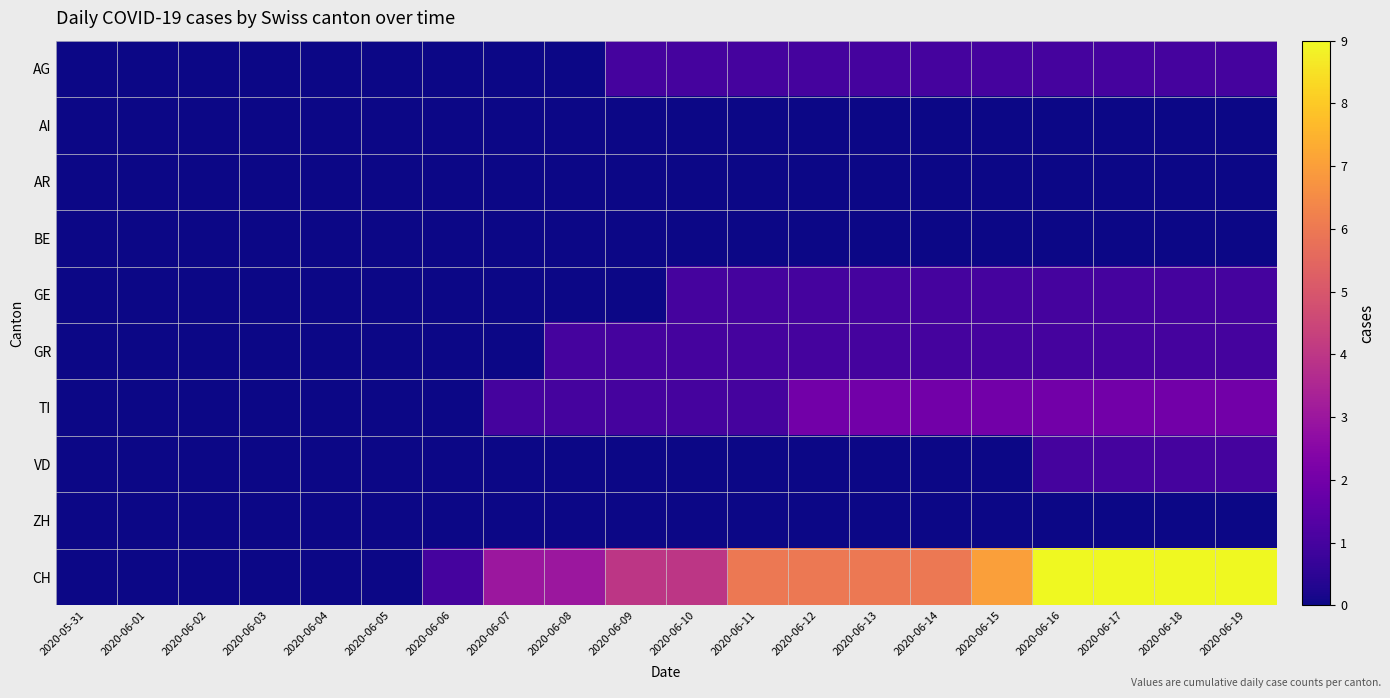

Reading left to right, transcribe all the data shown in this chart.

AG: 2020-05-31=0	2020-06-01=0	2020-06-02=0	2020-06-03=0	2020-06-04=0	2020-06-05=0	2020-06-06=0	2020-06-07=0	2020-06-08=0	2020-06-09=1	2020-06-10=1	2020-06-11=1	2020-06-12=1	2020-06-13=1	2020-06-14=1	2020-06-15=1	2020-06-16=1	2020-06-17=1	2020-06-18=1	2020-06-19=1
AI: 2020-05-31=0	2020-06-01=0	2020-06-02=0	2020-06-03=0	2020-06-04=0	2020-06-05=0	2020-06-06=0	2020-06-07=0	2020-06-08=0	2020-06-09=0	2020-06-10=0	2020-06-11=0	2020-06-12=0	2020-06-13=0	2020-06-14=0	2020-06-15=0	2020-06-16=0	2020-06-17=0	2020-06-18=0	2020-06-19=0
AR: 2020-05-31=0	2020-06-01=0	2020-06-02=0	2020-06-03=0	2020-06-04=0	2020-06-05=0	2020-06-06=0	2020-06-07=0	2020-06-08=0	2020-06-09=0	2020-06-10=0	2020-06-11=0	2020-06-12=0	2020-06-13=0	2020-06-14=0	2020-06-15=0	2020-06-16=0	2020-06-17=0	2020-06-18=0	2020-06-19=0
BE: 2020-05-31=0	2020-06-01=0	2020-06-02=0	2020-06-03=0	2020-06-04=0	2020-06-05=0	2020-06-06=0	2020-06-07=0	2020-06-08=0	2020-06-09=0	2020-06-10=0	2020-06-11=0	2020-06-12=0	2020-06-13=0	2020-06-14=0	2020-06-15=0	2020-06-16=0	2020-06-17=0	2020-06-18=0	2020-06-19=0
GE: 2020-05-31=0	2020-06-01=0	2020-06-02=0	2020-06-03=0	2020-06-04=0	2020-06-05=0	2020-06-06=0	2020-06-07=0	2020-06-08=0	2020-06-09=0	2020-06-10=1	2020-06-11=1	2020-06-12=1	2020-06-13=1	2020-06-14=1	2020-06-15=1	2020-06-16=1	2020-06-17=1	2020-06-18=1	2020-06-19=1
GR: 2020-05-31=0	2020-06-01=0	2020-06-02=0	2020-06-03=0	2020-06-04=0	2020-06-05=0	2020-06-06=0	2020-06-07=0	2020-06-08=1	2020-06-09=1	2020-06-10=1	2020-06-11=1	2020-06-12=1	2020-06-13=1	2020-06-14=1	2020-06-15=1	2020-06-16=1	2020-06-17=1	2020-06-18=1	2020-06-19=1
TI: 2020-05-31=0	2020-06-01=0	2020-06-02=0	2020-06-03=0	2020-06-04=0	2020-06-05=0	2020-06-06=0	2020-06-07=1	2020-06-08=1	2020-06-09=1	2020-06-10=1	2020-06-11=1	2020-06-12=2	2020-06-13=2	2020-06-14=2	2020-06-15=2	2020-06-16=2	2020-06-17=2	2020-06-18=2	2020-06-19=2
VD: 2020-05-31=0	2020-06-01=0	2020-06-02=0	2020-06-03=0	2020-06-04=0	2020-06-05=0	2020-06-06=0	2020-06-07=0	2020-06-08=0	2020-06-09=0	2020-06-10=0	2020-06-11=0	2020-06-12=0	2020-06-13=0	2020-06-14=0	2020-06-15=0	2020-06-16=1	2020-06-17=1	2020-06-18=1	2020-06-19=1
ZH: 2020-05-31=0	2020-06-01=0	2020-06-02=0	2020-06-03=0	2020-06-04=0	2020-06-05=0	2020-06-06=0	2020-06-07=0	2020-06-08=0	2020-06-09=0	2020-06-10=0	2020-06-11=0	2020-06-12=0	2020-06-13=0	2020-06-14=0	2020-06-15=0	2020-06-16=0	2020-06-17=0	2020-06-18=0	2020-06-19=0
CH: 2020-05-31=0	2020-06-01=0	2020-06-02=0	2020-06-03=0	2020-06-04=0	2020-06-05=0	2020-06-06=1	2020-06-07=3	2020-06-08=3	2020-06-09=4	2020-06-10=4	2020-06-11=6	2020-06-12=6	2020-06-13=6	2020-06-14=6	2020-06-15=7	2020-06-16=9	2020-06-17=9	2020-06-18=9	2020-06-19=9